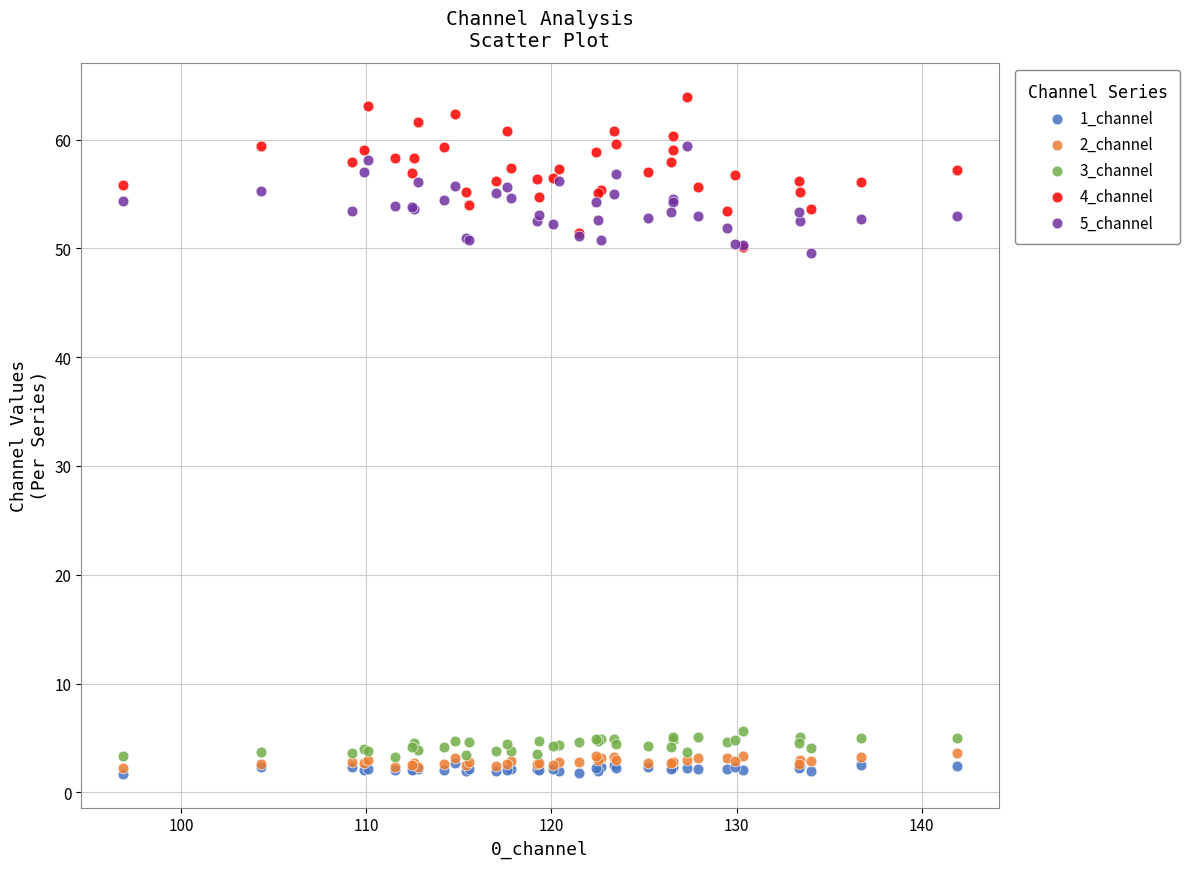

What are all the series names shown in the legend?

1_channel, 2_channel, 3_channel, 4_channel, 5_channel